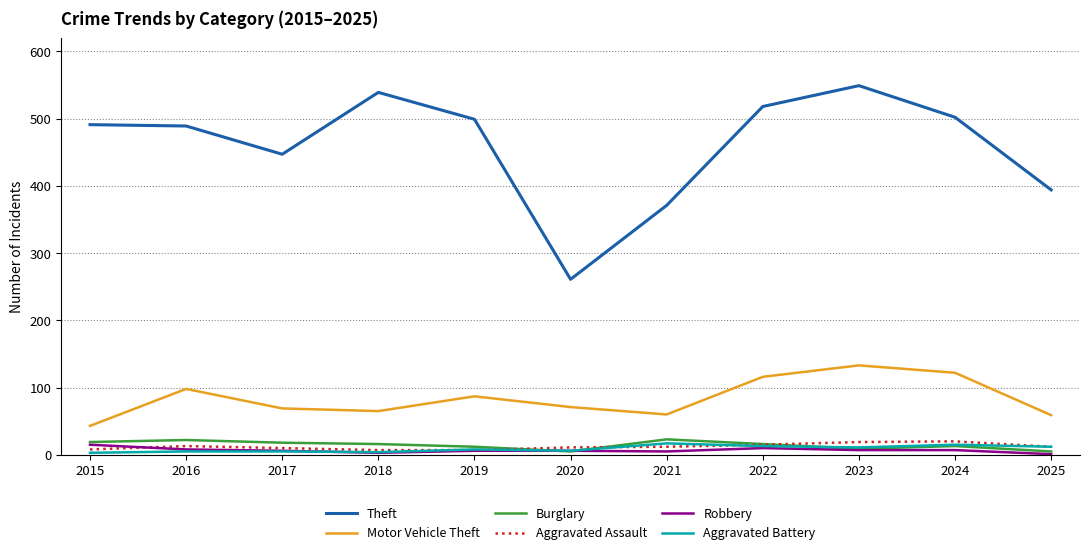

Which series has the largest total across all categories?

Theft